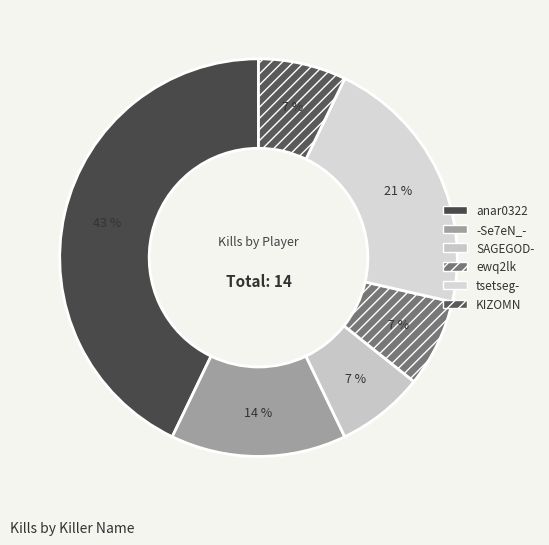

How many slices are in this pie chart?

6